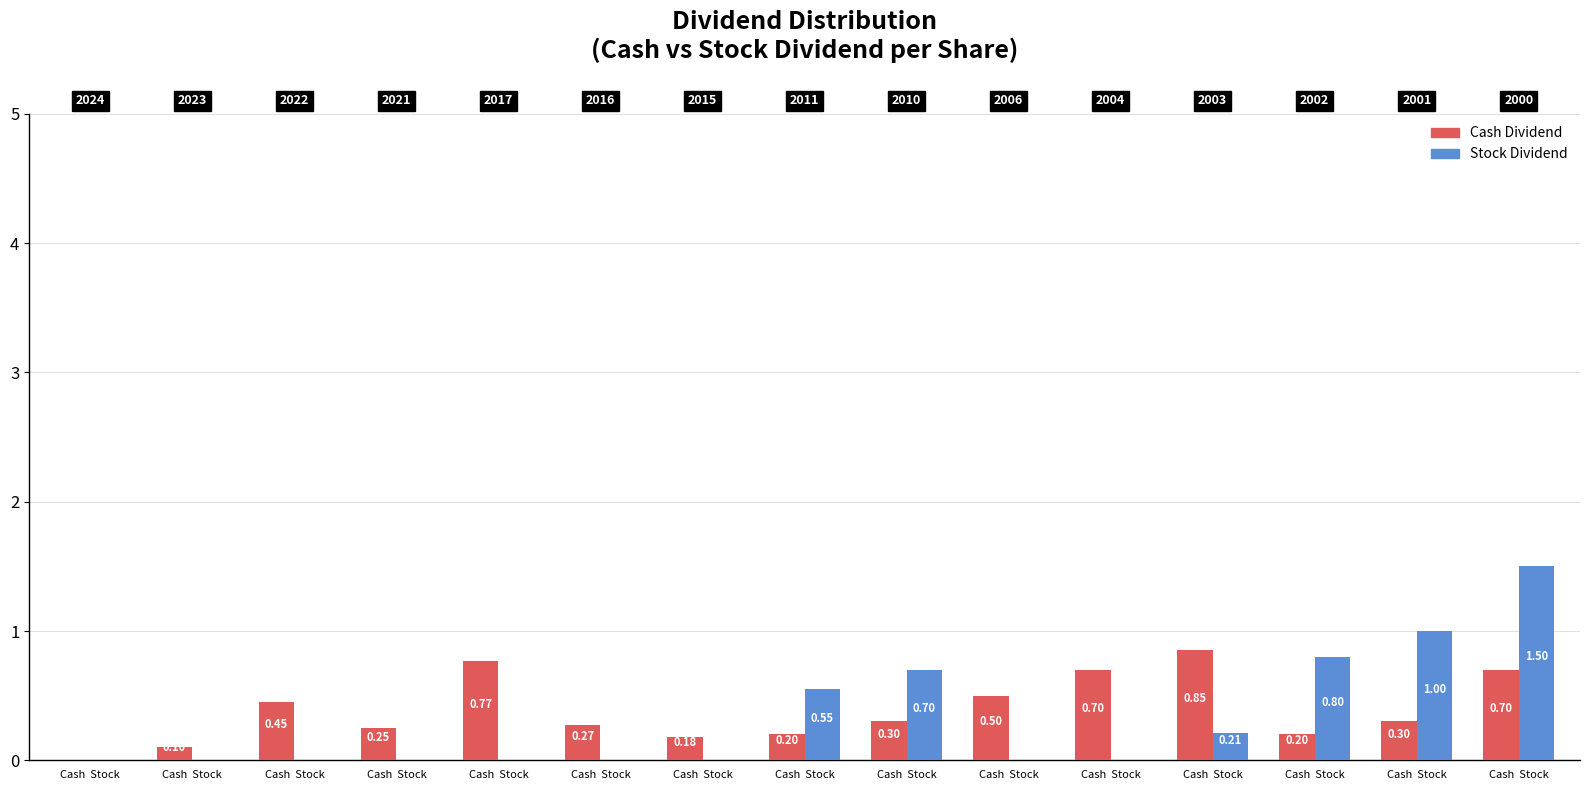

Are the bars horizontal?

No